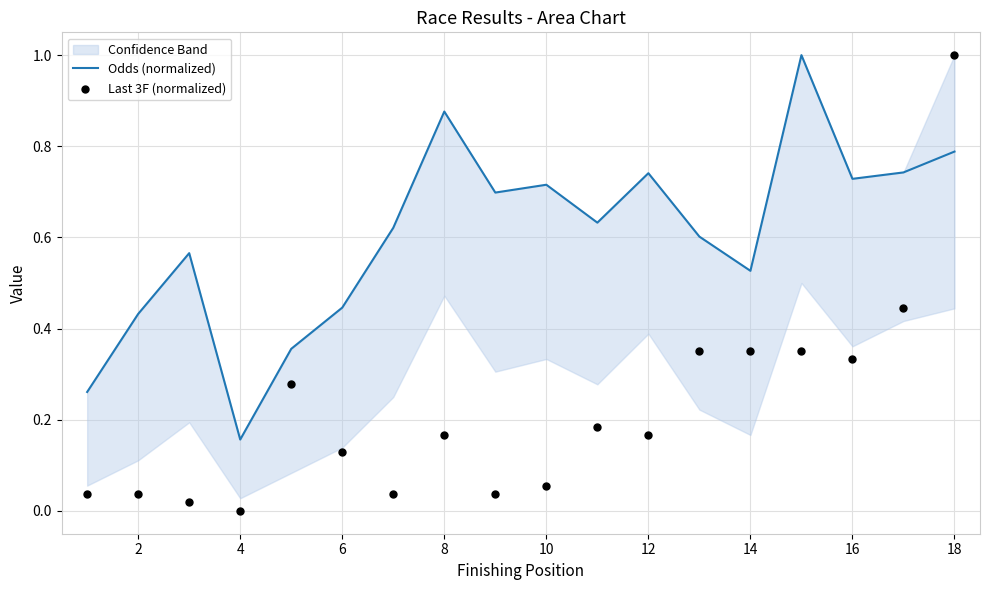

What is the highest value of the Odds (normalized) series?

1.0